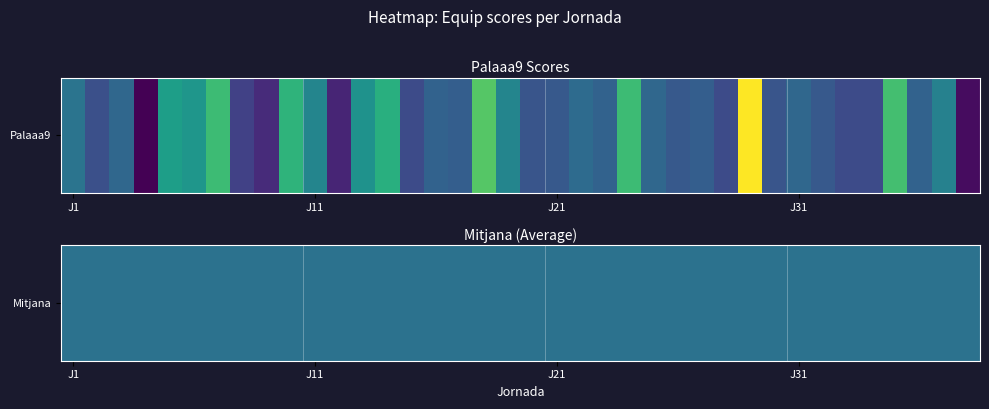

The value at J12 is 41. True or false?

True